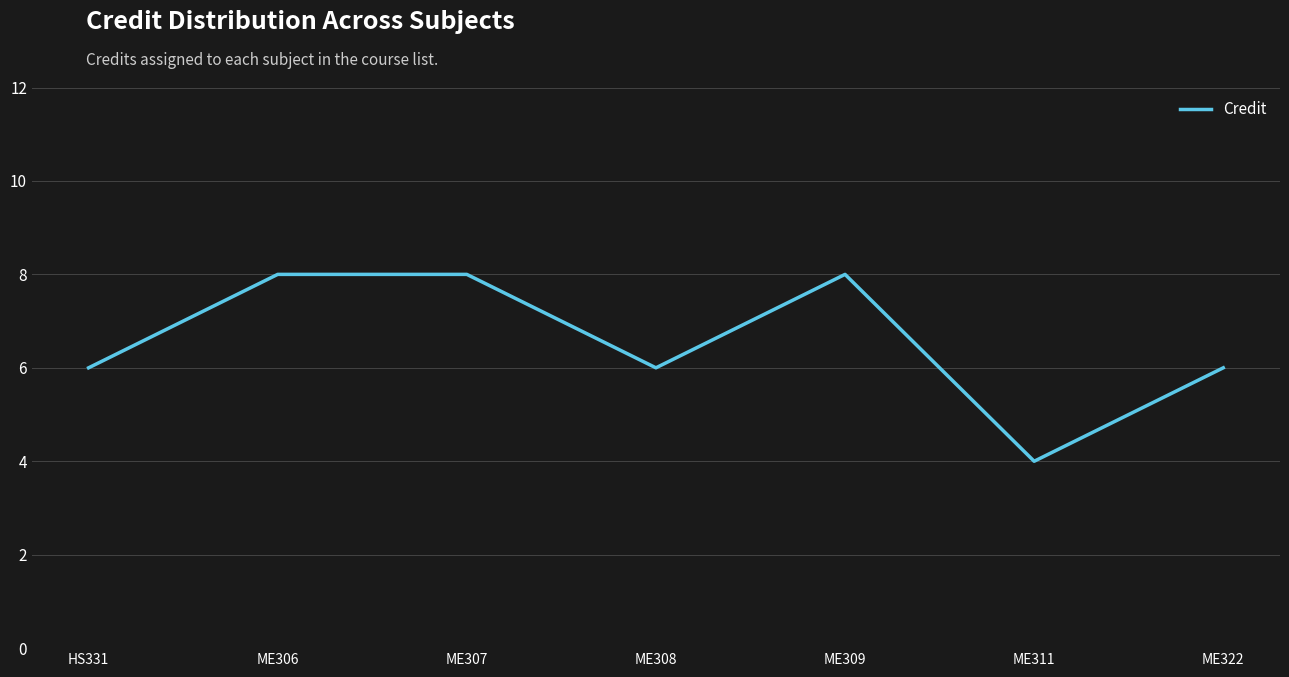

Read the value at ME311.

4